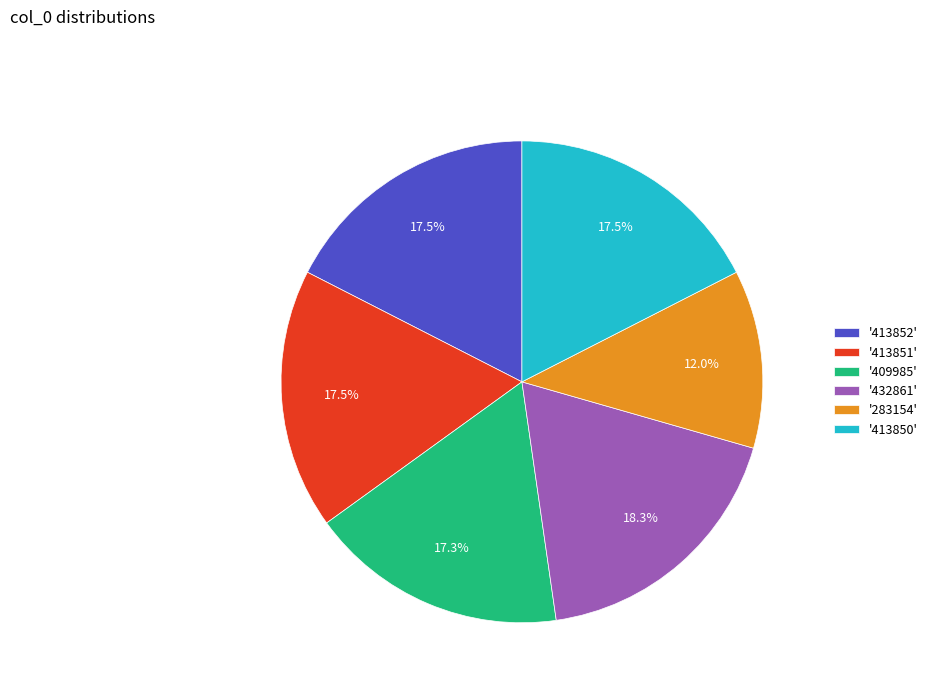

Which has a higher value, '432861' or '413850'?

'432861'